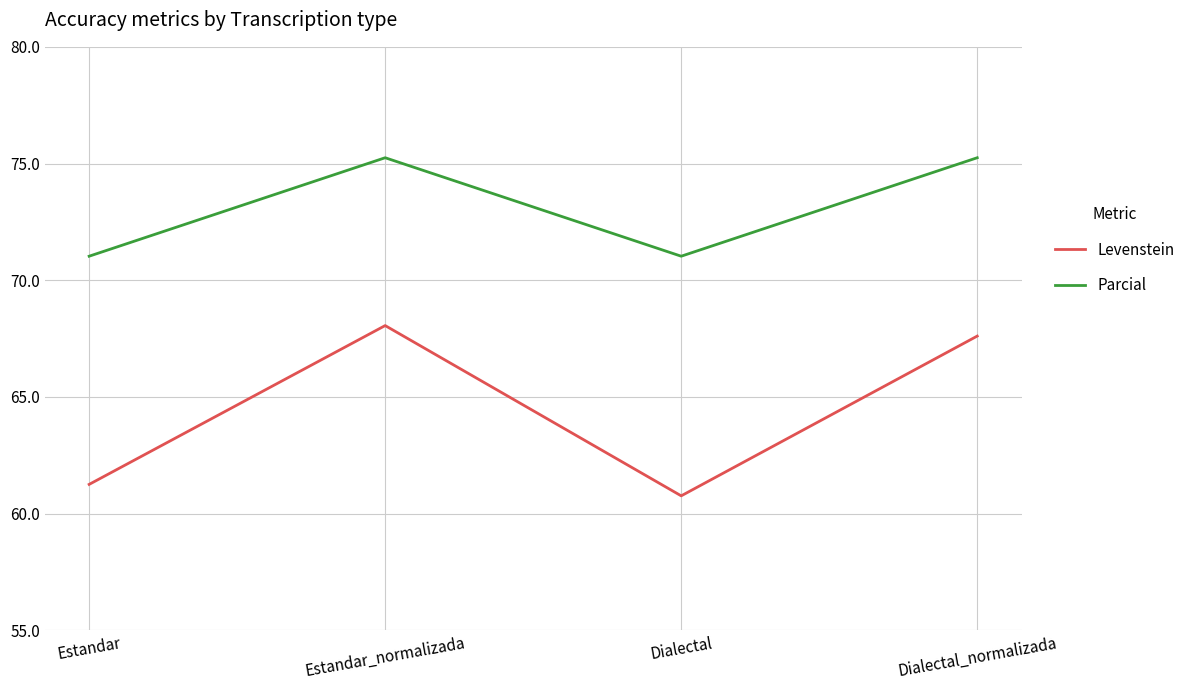

True or false: Parcial and Levenstein intersect in this chart.

False